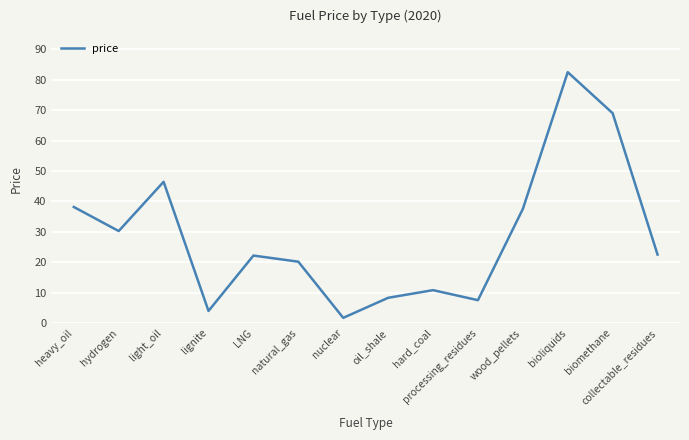

What position from the right is oil_shale?

7